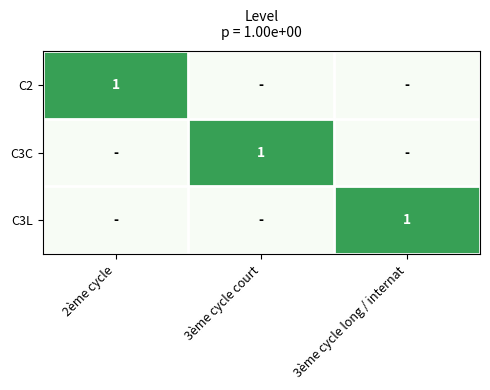

The C2 series shows 1 at 2ème cycle. True or false?

True